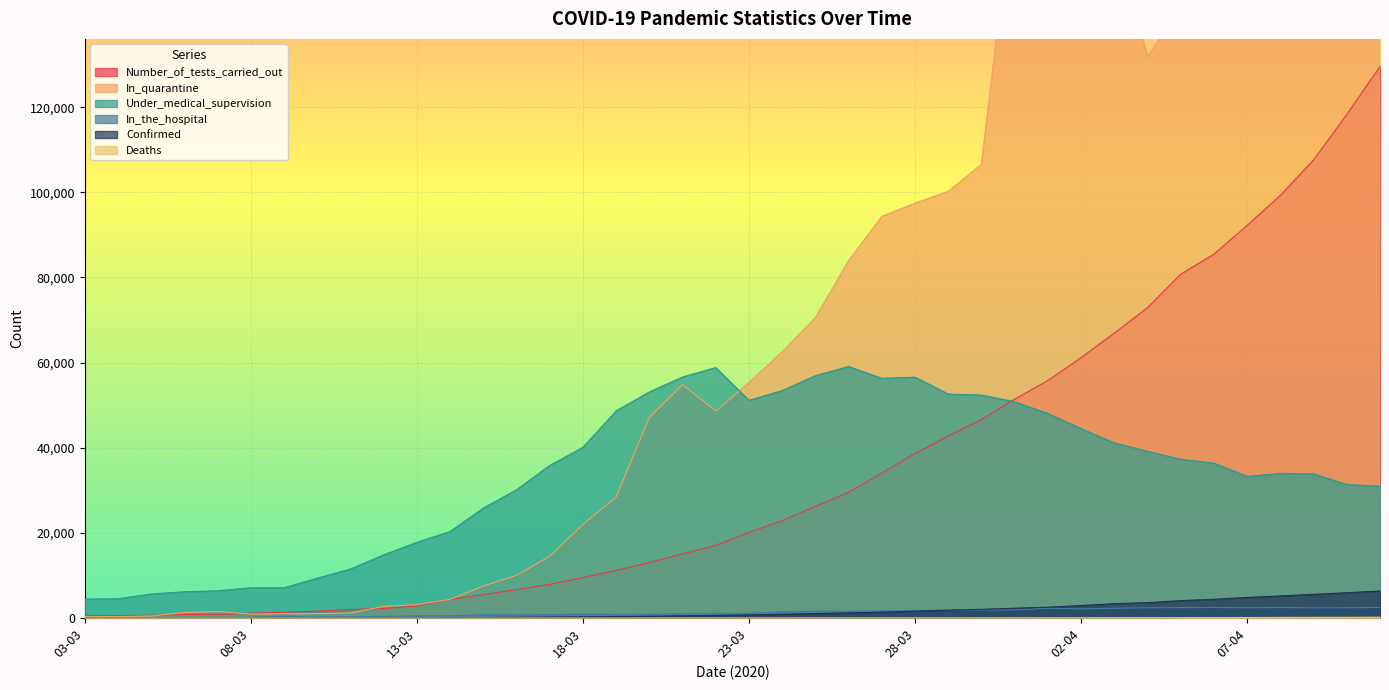

Which category has the lowest value across all series?

03-03